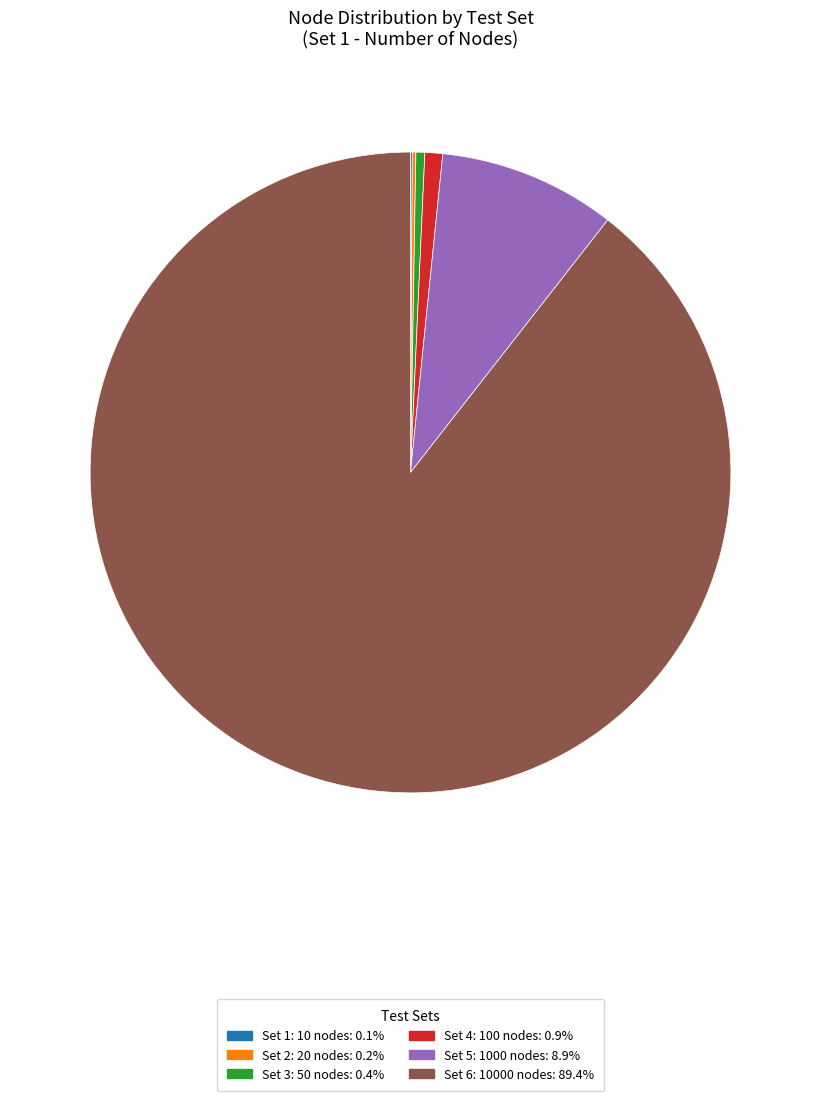

What is the ratio of the value at Set 6: 10000 nodes to the value at Set 4: 100 nodes?

100.0